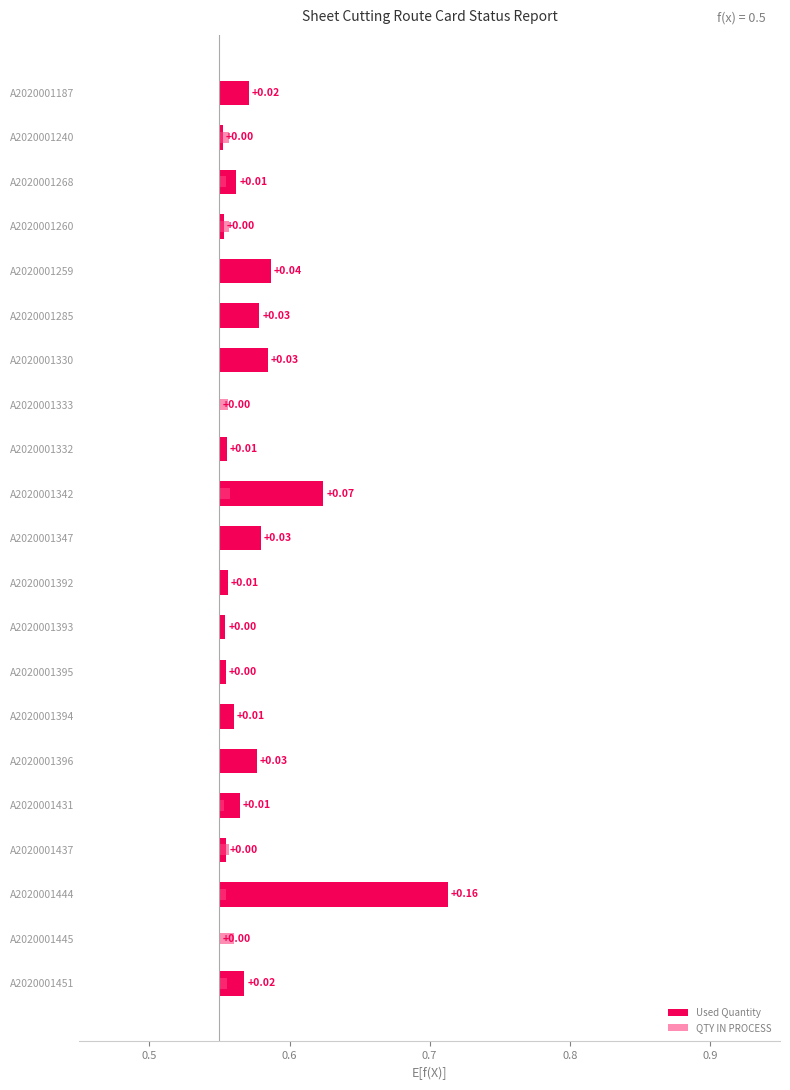

Rank the series by their average value, from highest to lowest.

Used Quantity, QTY IN PROCESS